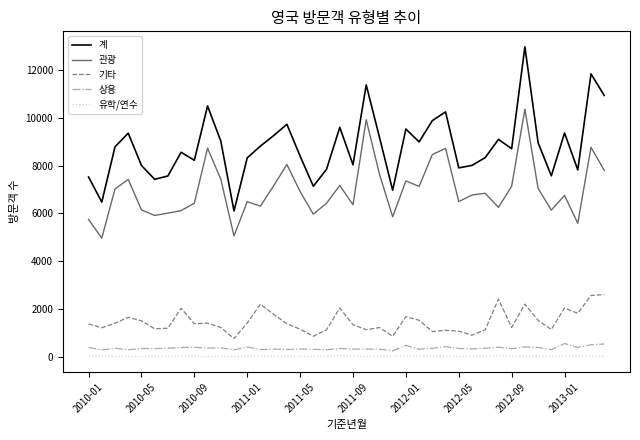

What is the sum of all 상용 values?

14166